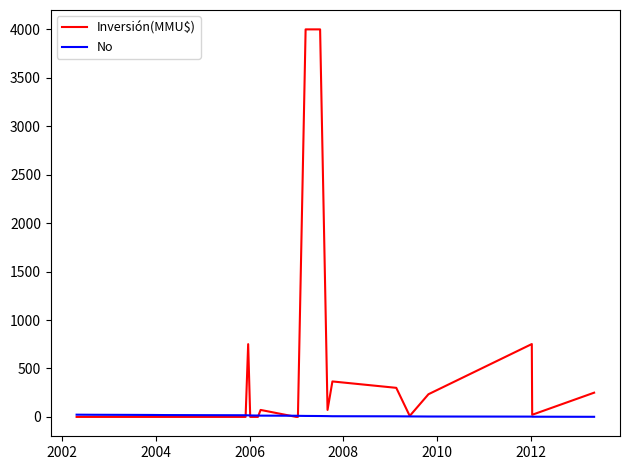

What is the greatest value displayed?

4000